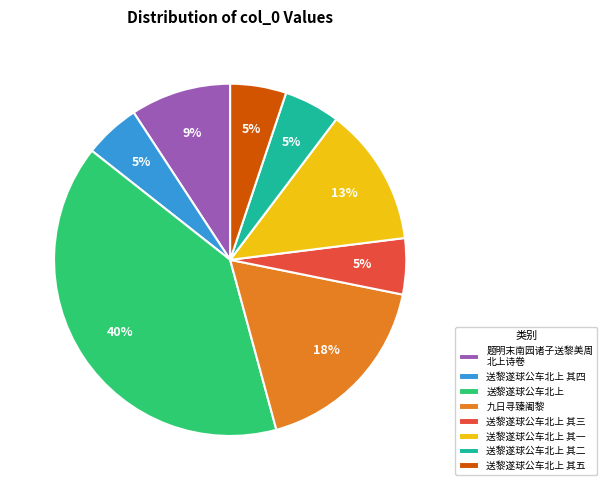

True or false: 送黎遂球公车北上 accounts for 13% of the total.

False